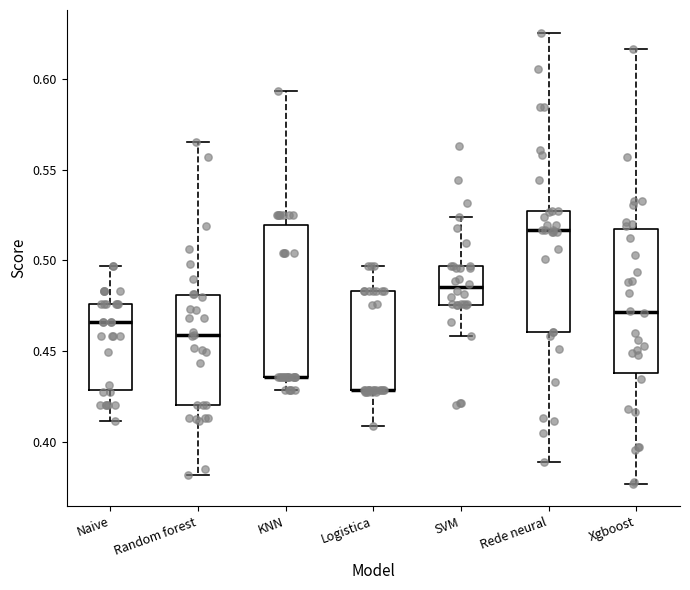

Reading left to right, transcribe this box plot: for each box, give where its median line is, the range the box spans, and where its two whiskers end, as read against the y-axis. The values are not printed on the chart, so give them approximately, as read against the axis.

Naive: median 0.465, box 0.430 to 0.475, whiskers 0.410 to 0.495
Random forest: median 0.460, box 0.420 to 0.480, whiskers 0.380 to 0.565
KNN: median 0.435 (drawn on the box's lower edge), box 0.435 to 0.520, whiskers 0.430 to 0.595
Logistica: median 0.430 (drawn on the box's lower edge), box 0.430 to 0.485, whiskers 0.410 to 0.495
SVM: median 0.485, box 0.475 to 0.495, whiskers 0.460 to 0.525
Rede neural: median 0.515, box 0.460 to 0.525, whiskers 0.390 to 0.625
Xgboost: median 0.470, box 0.440 to 0.515, whiskers 0.375 to 0.615